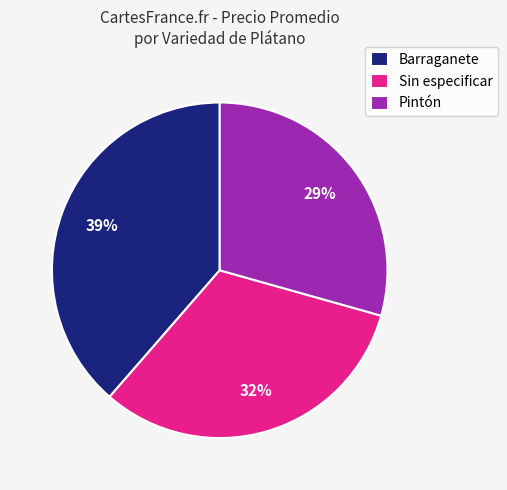

True or false: Pintón accounts for 29% of the total.

True